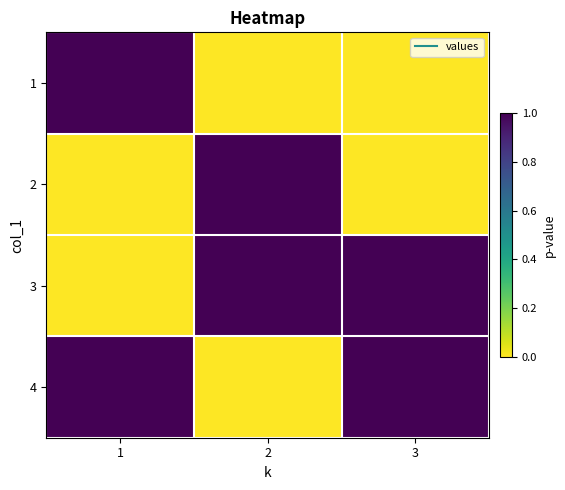

Reading right to left, what are all the values shown in this chart?

1: 3=0	2=0	1=1
2: 3=0	2=1	1=0
3: 3=1	2=1	1=0
4: 3=1	2=0	1=1